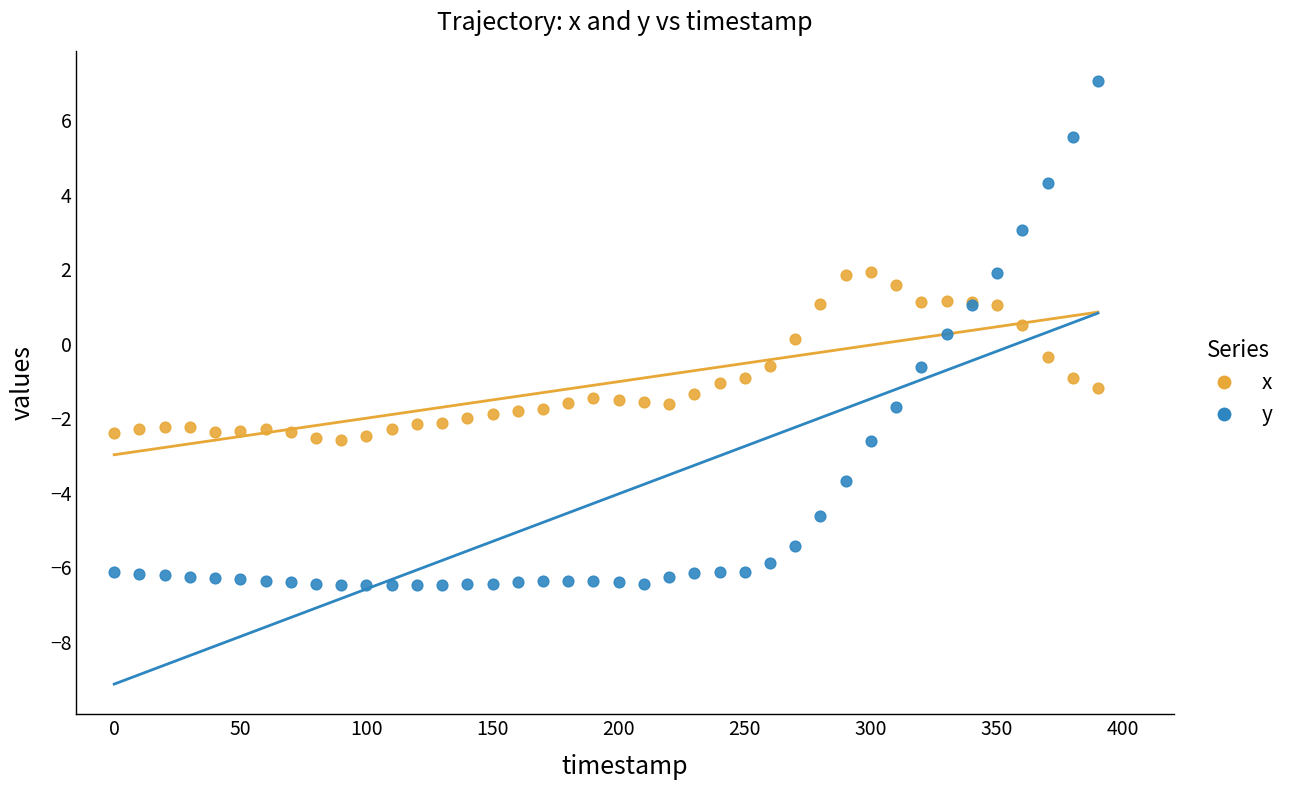

Which series has the largest Y range (max minus min)?

y